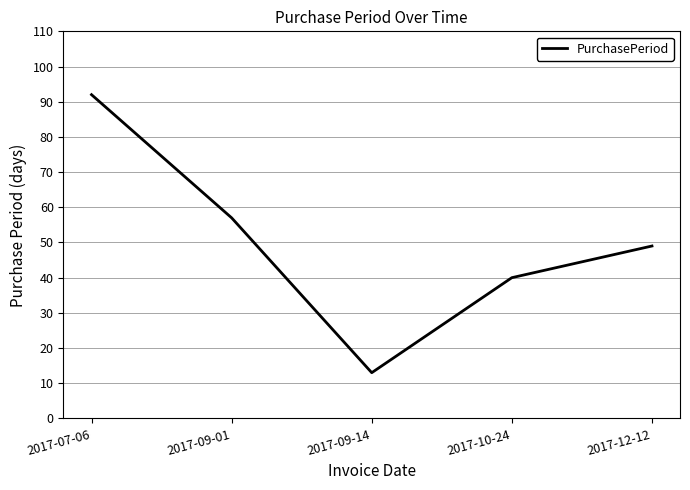

Approximately how many times larger is the value at 2017-09-01 compared to 2017-10-24?

1.4